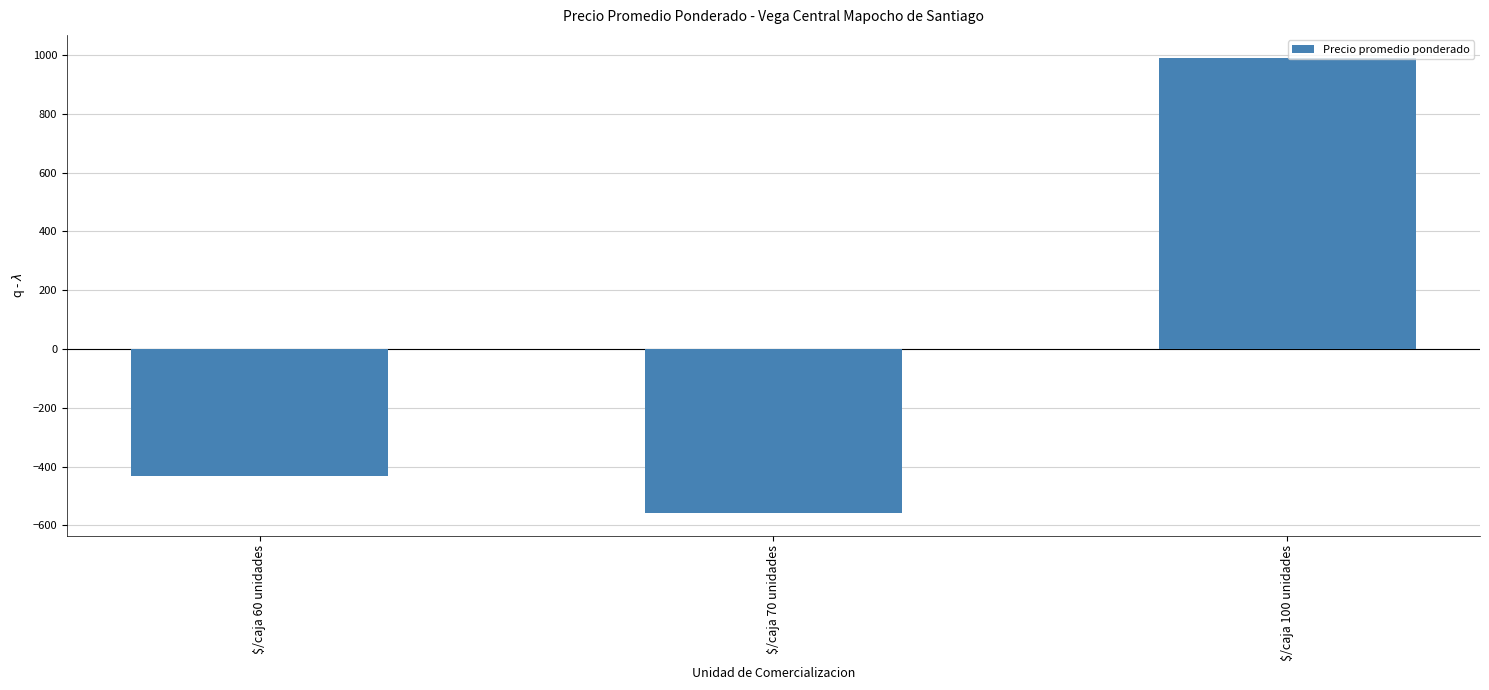

How many values are below zero?

2